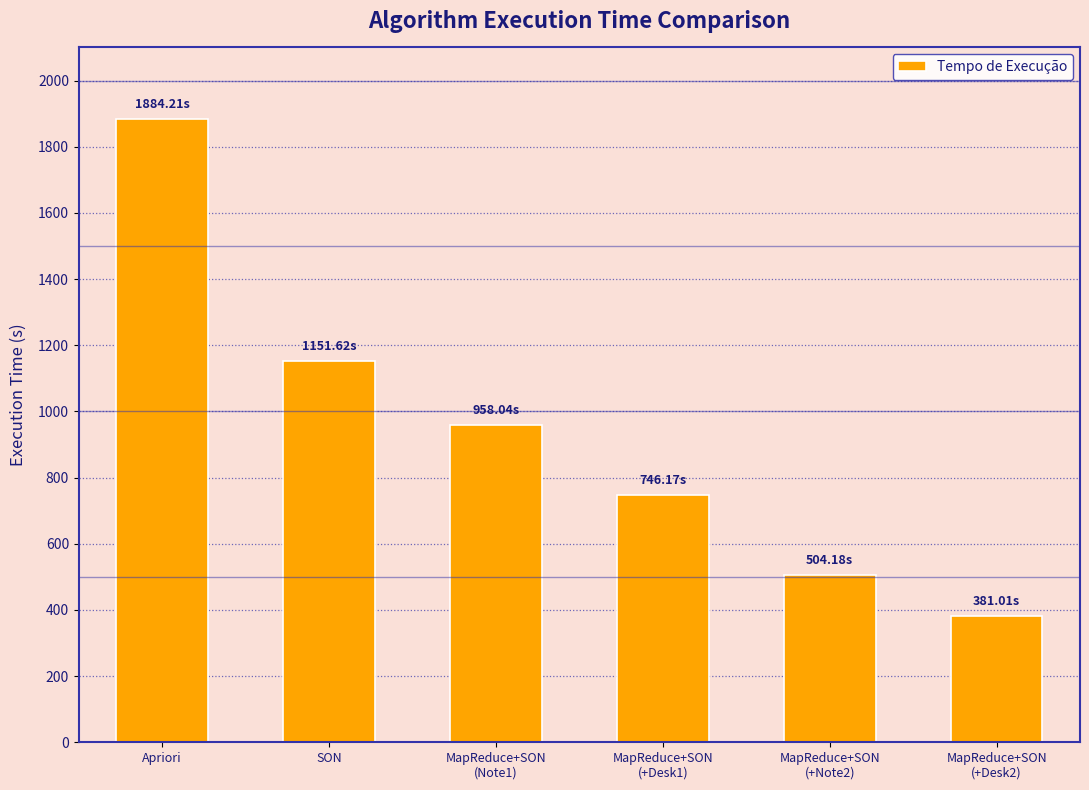

The value at MapReduce+SON
(+Desk2) is 381.0. True or false?

True